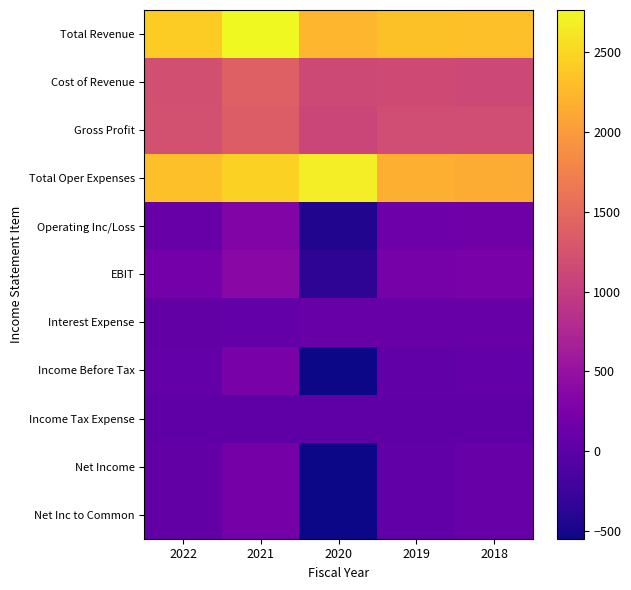

Between 2019 and 2022, which is larger?

2022